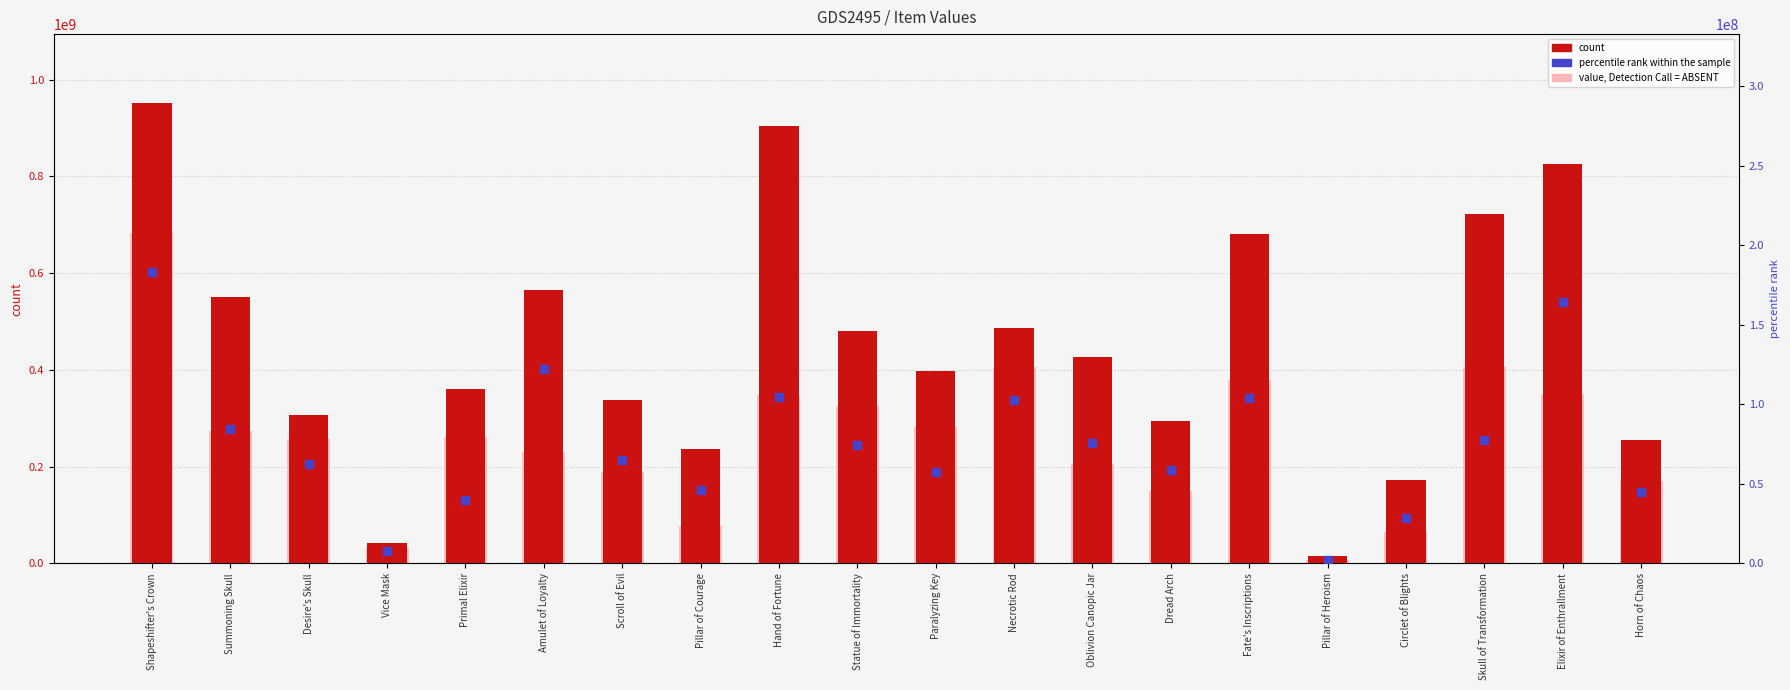

Is the value of percentile rank at Shapeshifter's Crown greater than the value of col_1 at Paralyzing Key?

No